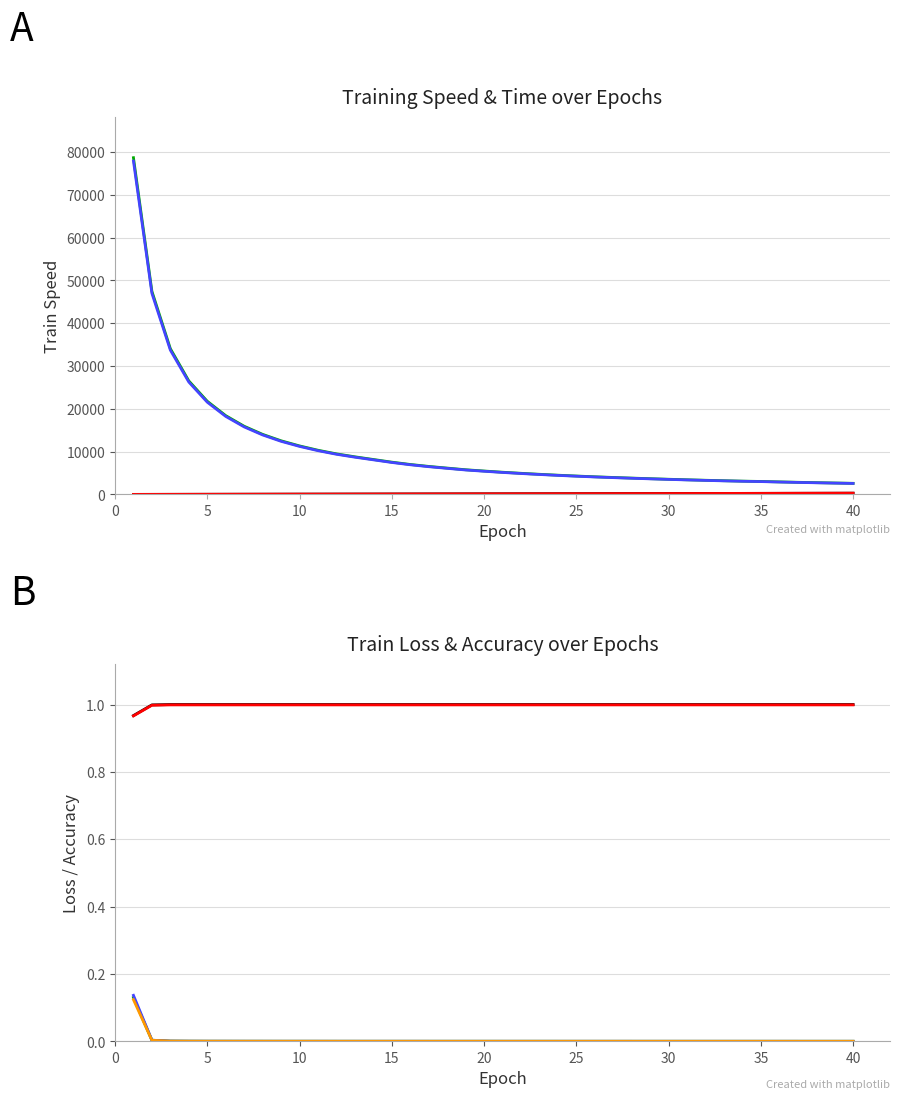

Does the chart have visible grid lines?

Yes